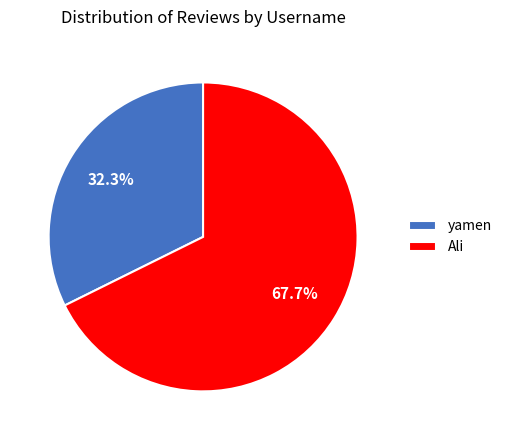

How many segments does this pie chart have?

2